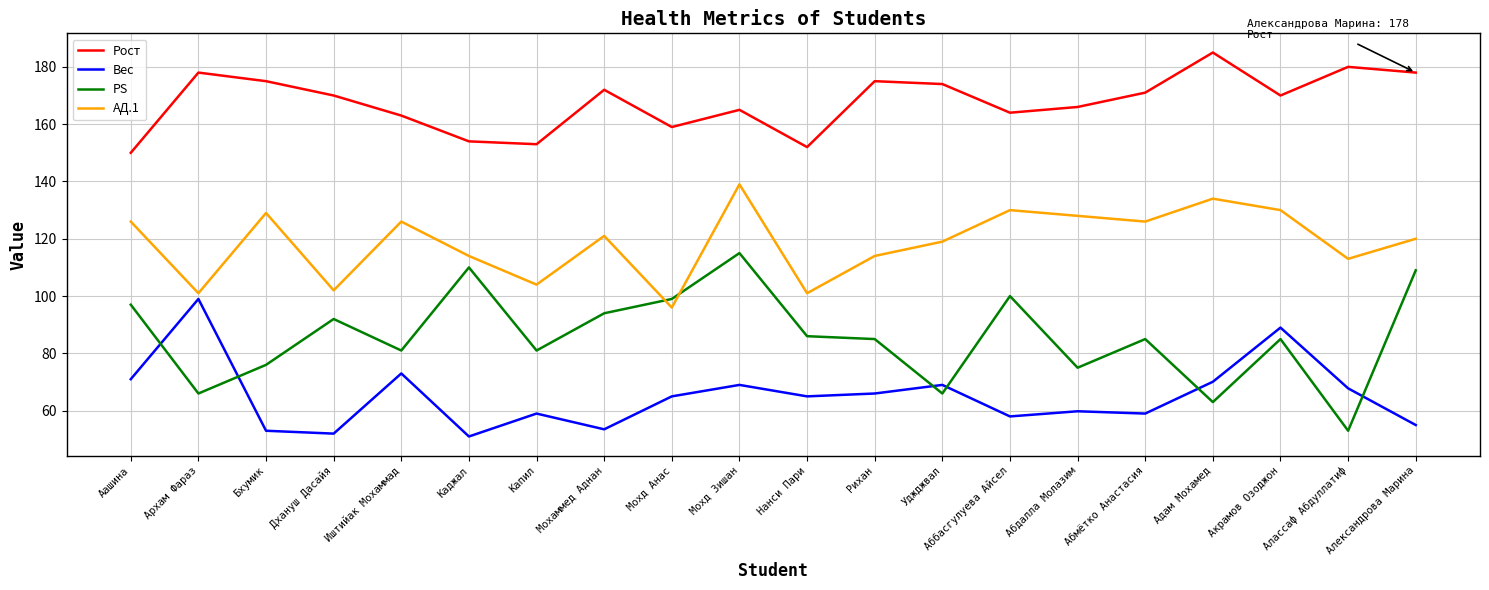

What is the spread (max minus min) of values at Бхумик?

122.0